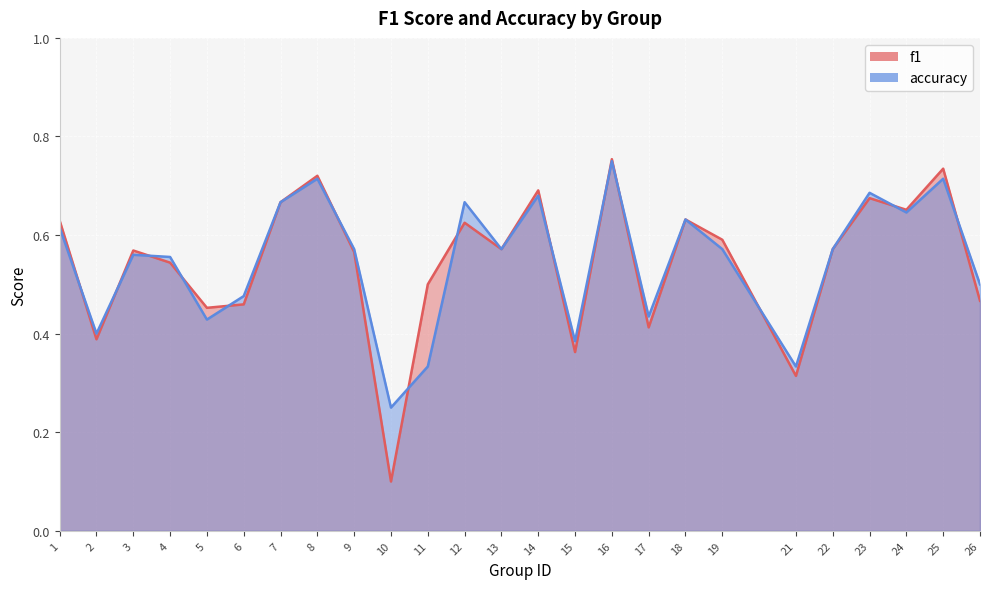

How many lines are shown in the chart?

2